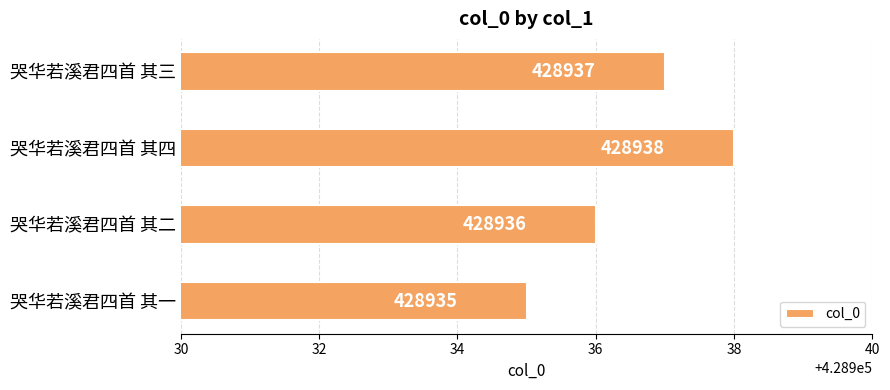

What is the difference between the maximum and second lowest values?

2